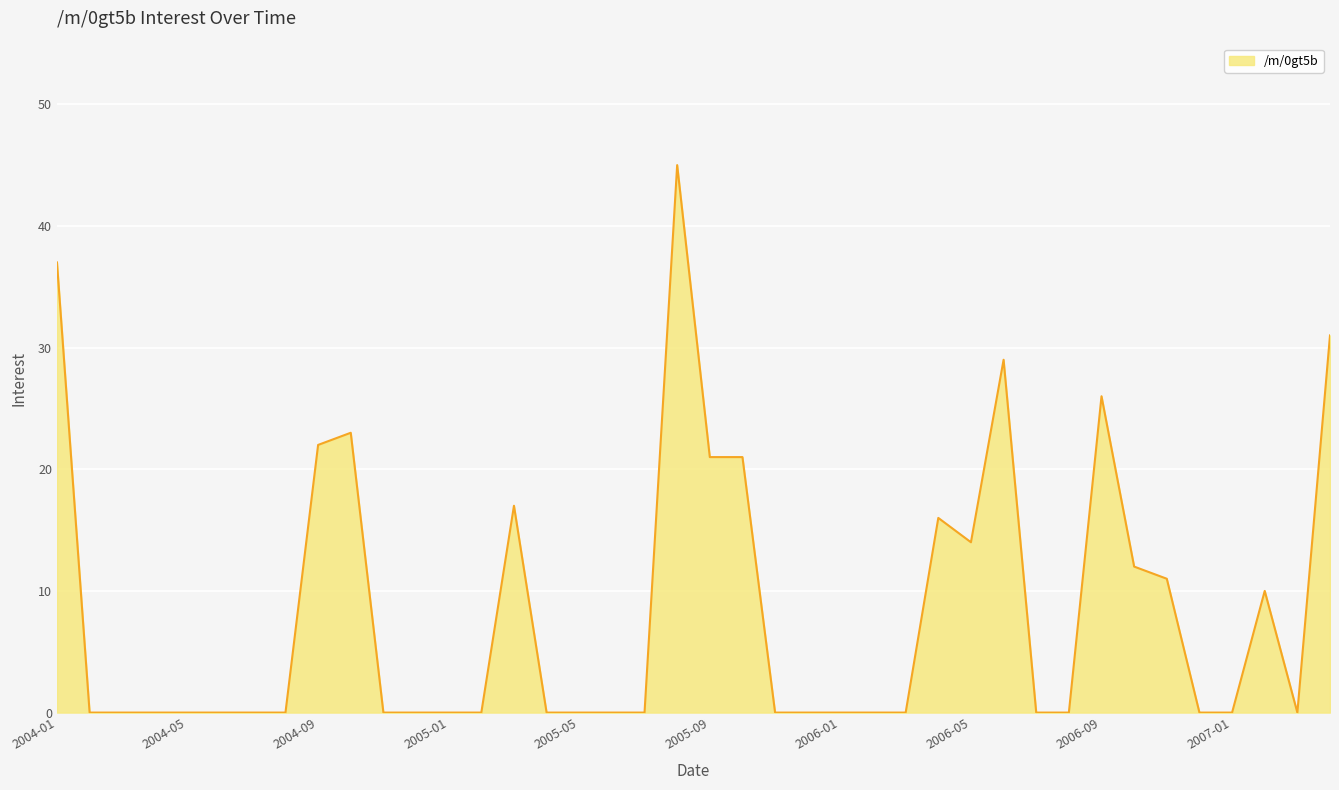

What is the difference between the maximum and minimum values?

45